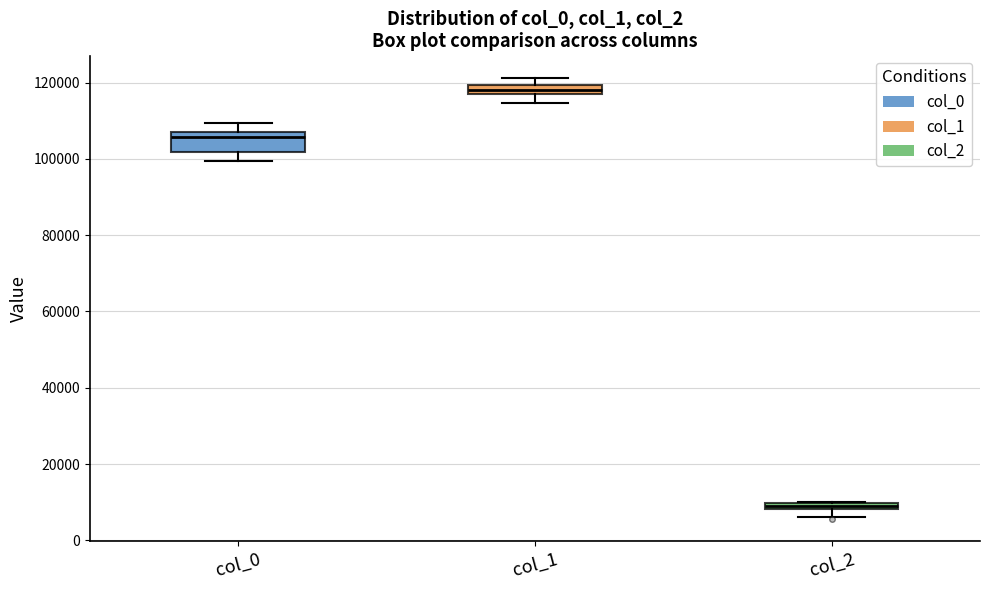

Comparing the boxes themselves (not the whiskers), which one is the tallest?

col_0